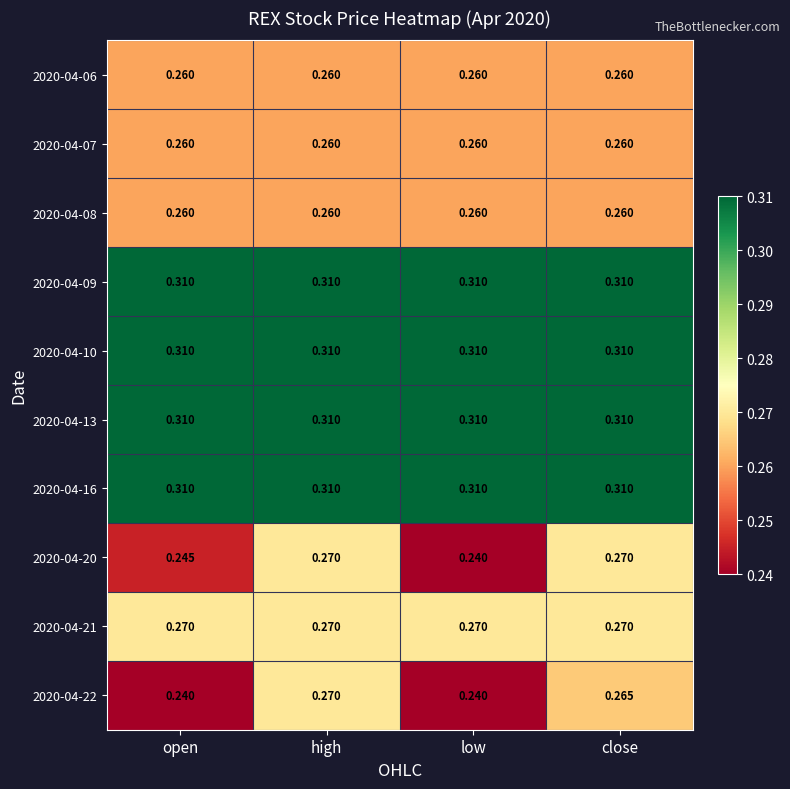

Is the value of 2020-04-10 at high greater than the value of 2020-04-08 at low?

Yes